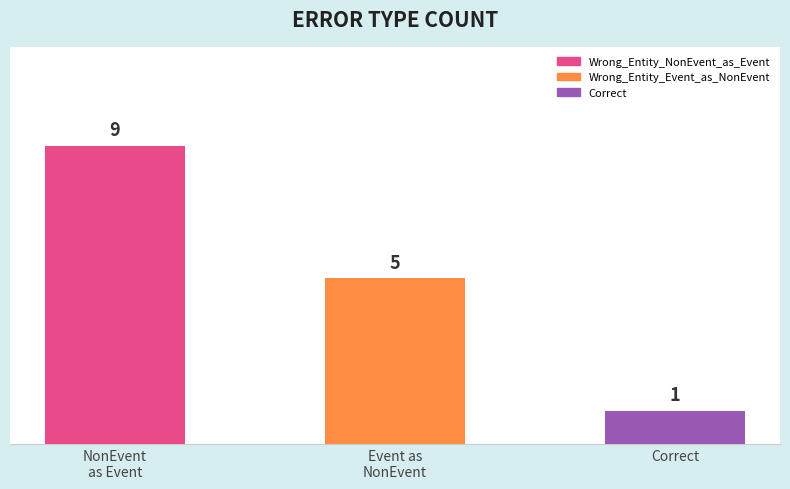

What is the approximate value at Correct?

1